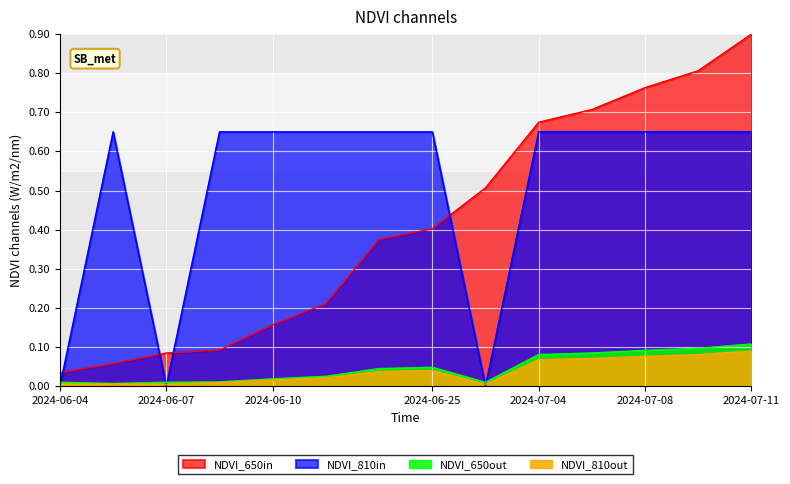

True or false: NDVI_650in and NDVI_650out cross at least once.

False